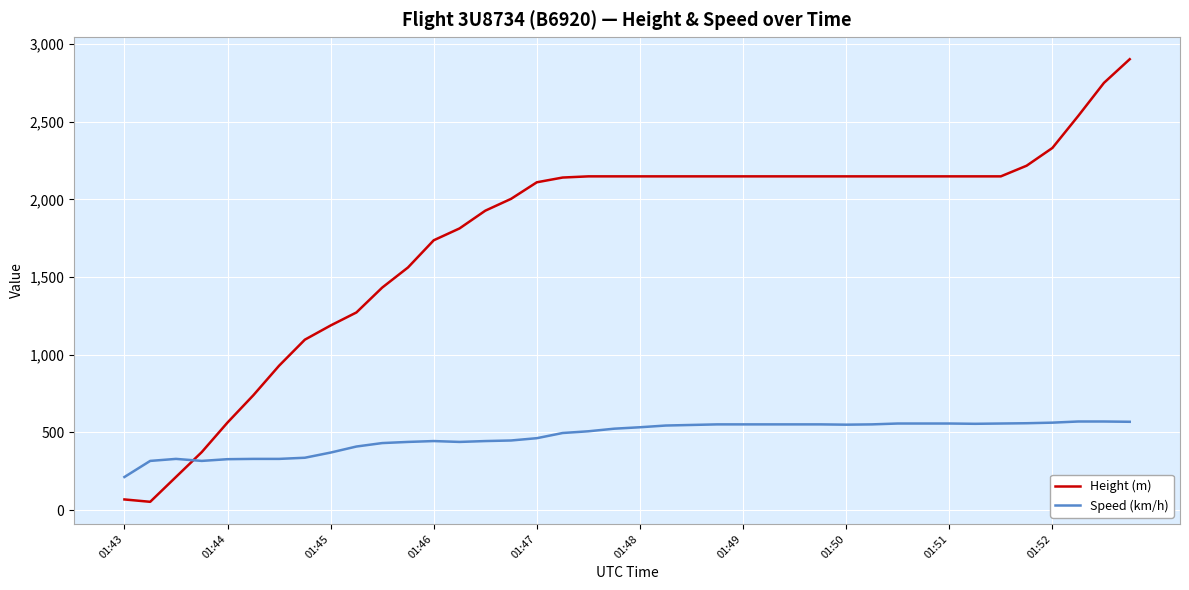

What is the greatest value displayed?

2903.2